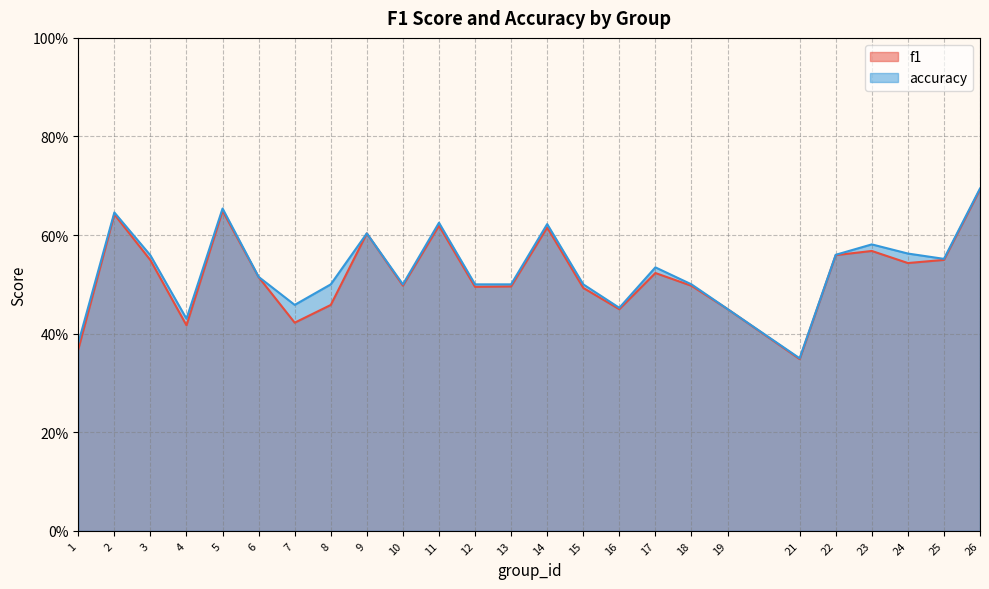

How many series are shown in this chart?

2